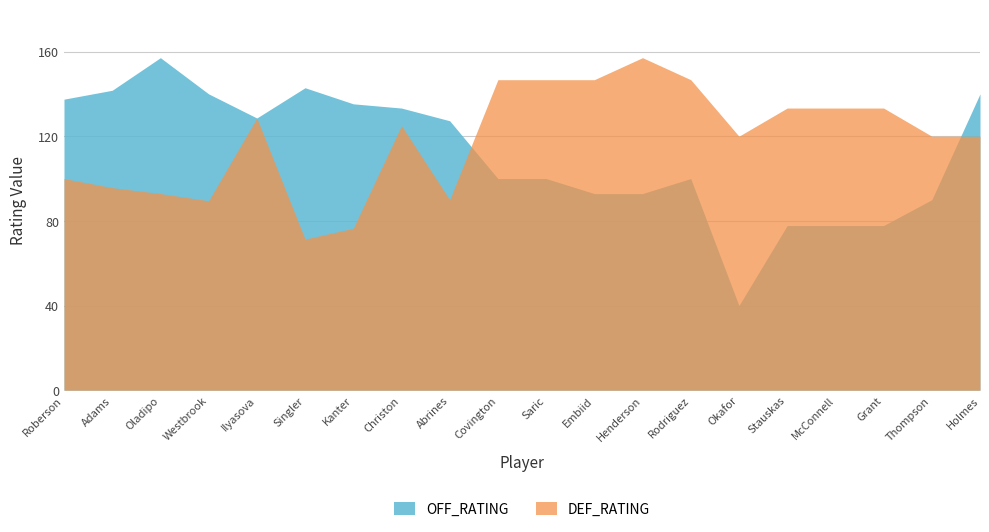

Where is DEF_RATING nearest to the value 114?

Okafor